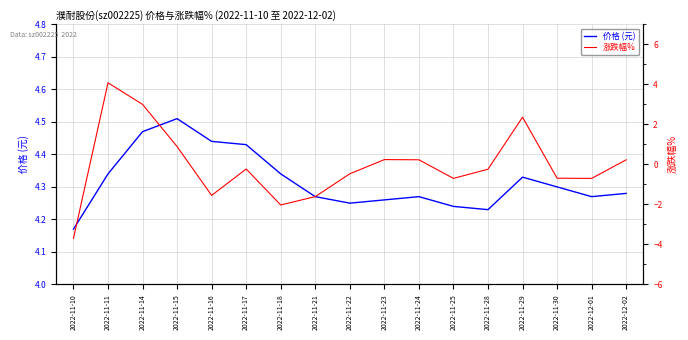

What is the value of the 涨跌幅% point at the 13th from the left?

-0.2